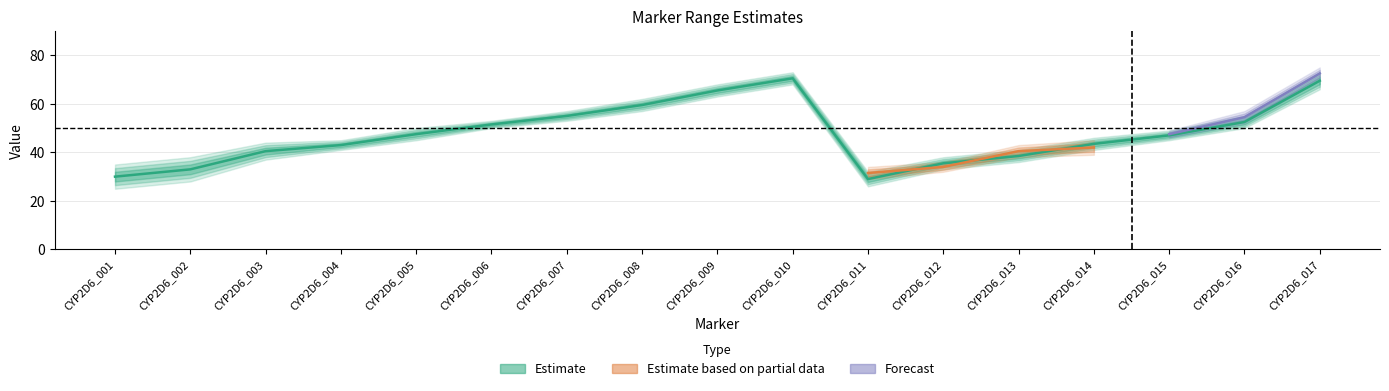

Rank the categories by m_min value from lowest to highest.

CYP2D6_001, CYP2D6_011, CYP2D6_002, CYP2D6_012, CYP2D6_013, CYP2D6_003, CYP2D6_014, CYP2D6_004, CYP2D6_015, CYP2D6_005, CYP2D6_006, CYP2D6_016, CYP2D6_007, CYP2D6_008, CYP2D6_009, CYP2D6_010, CYP2D6_017